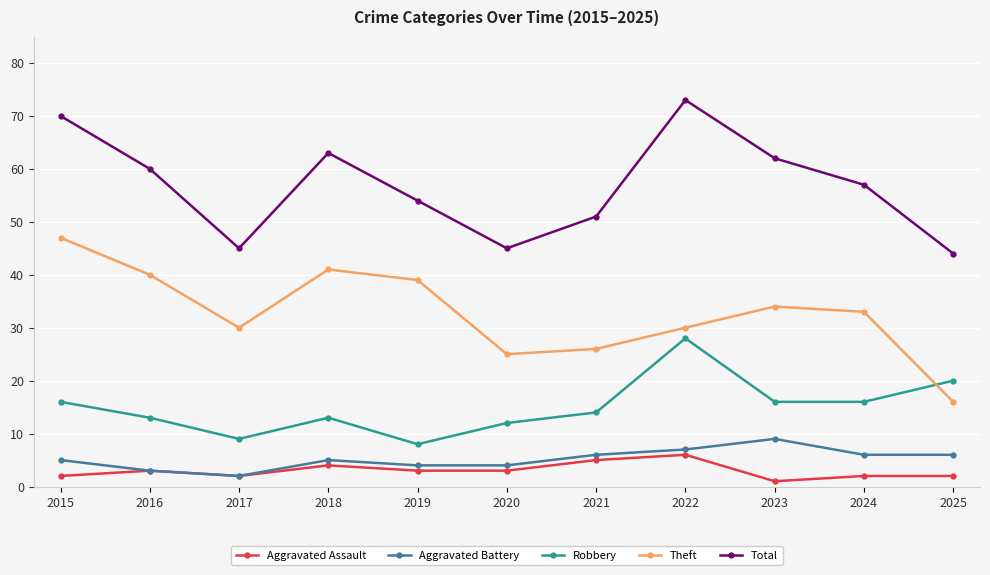

True or false: Total has more than 0 interior local peaks.

True